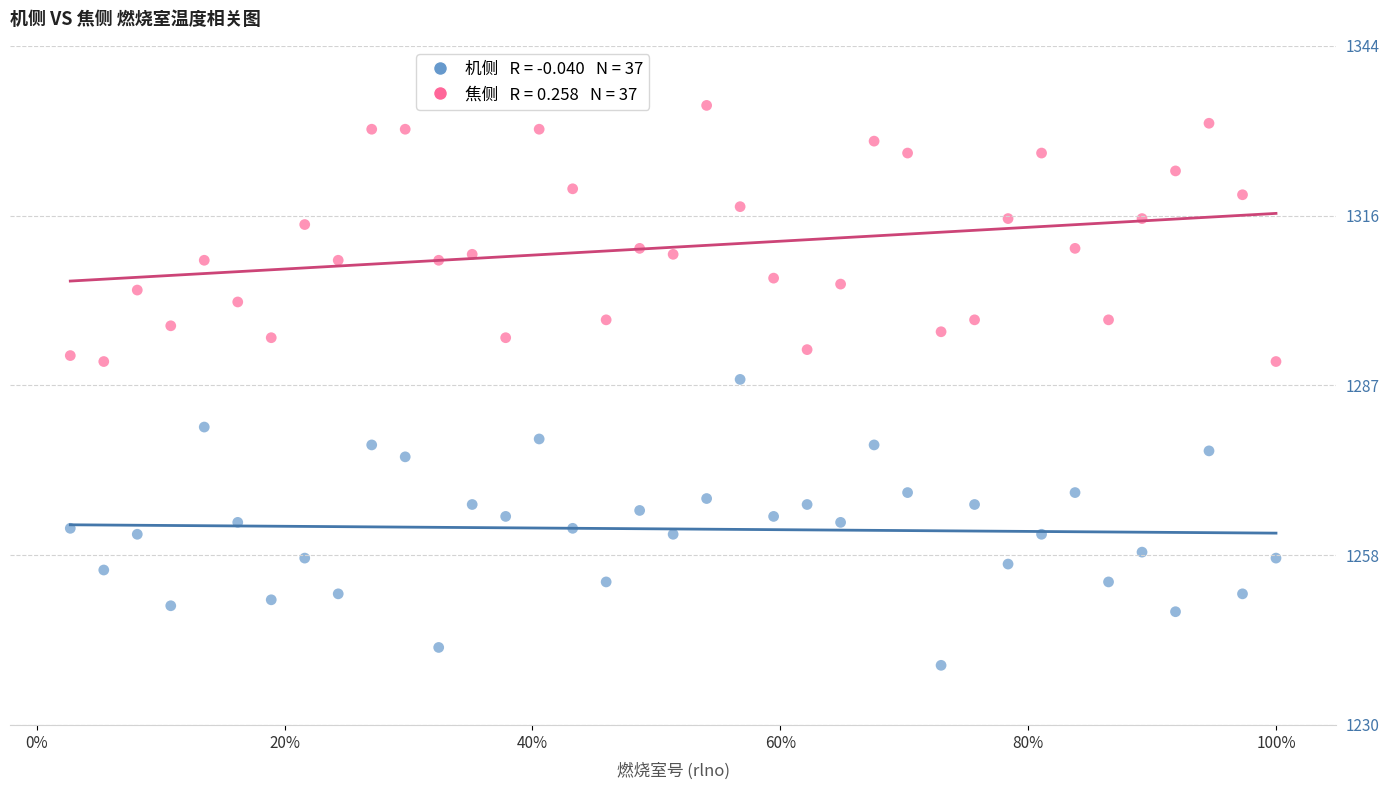

Across all data points, what is the range of Y values (max minus min)?

94